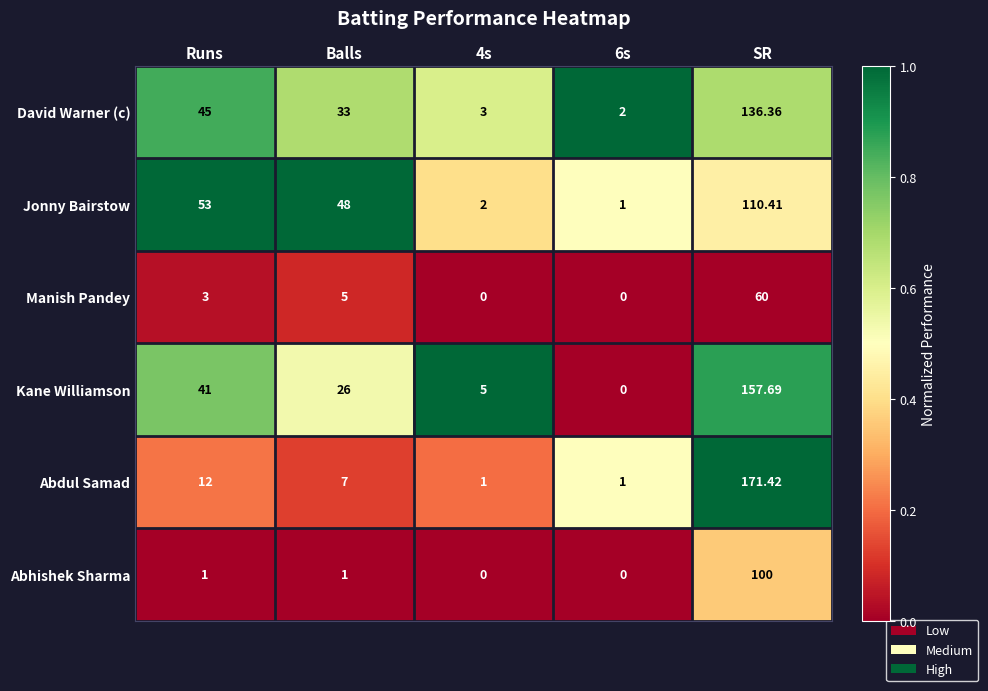

Rank the series by their maximum value, from highest to lowest.

Abdul Samad, Kane Williamson, David Warner (c), Jonny Bairstow, Abhishek Sharma, Manish Pandey